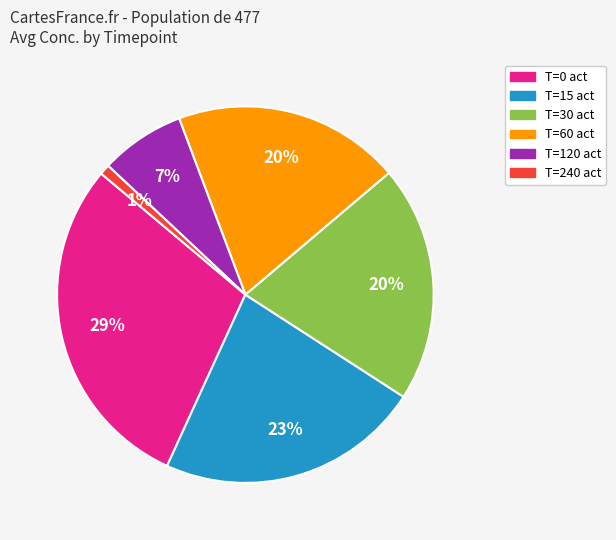

Approximately how many times larger is the value at T=60 act compared to T=15 act?

0.9